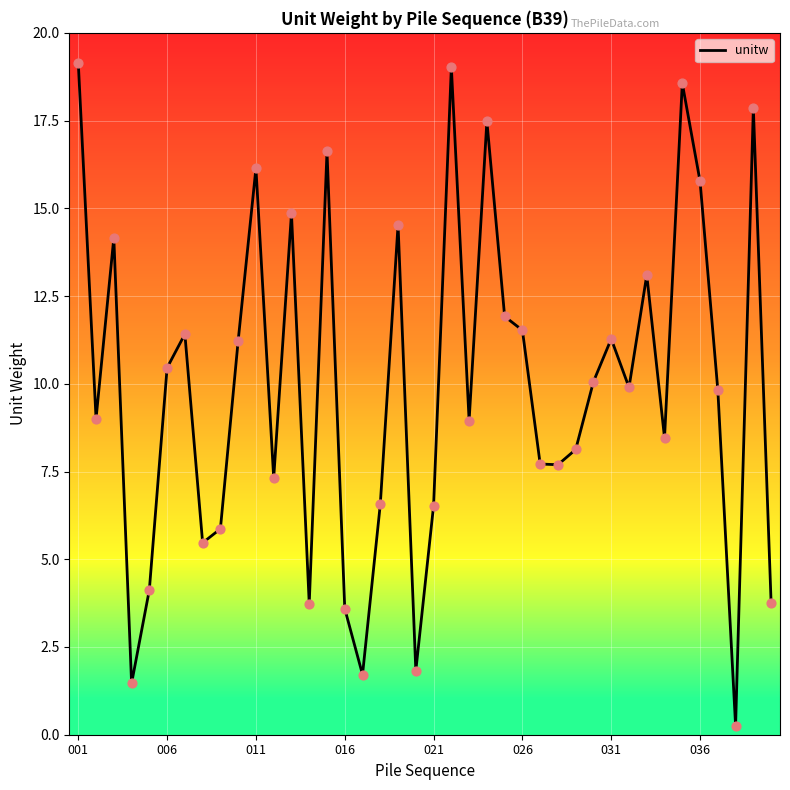

What is the difference between the maximum and minimum values?

18.9